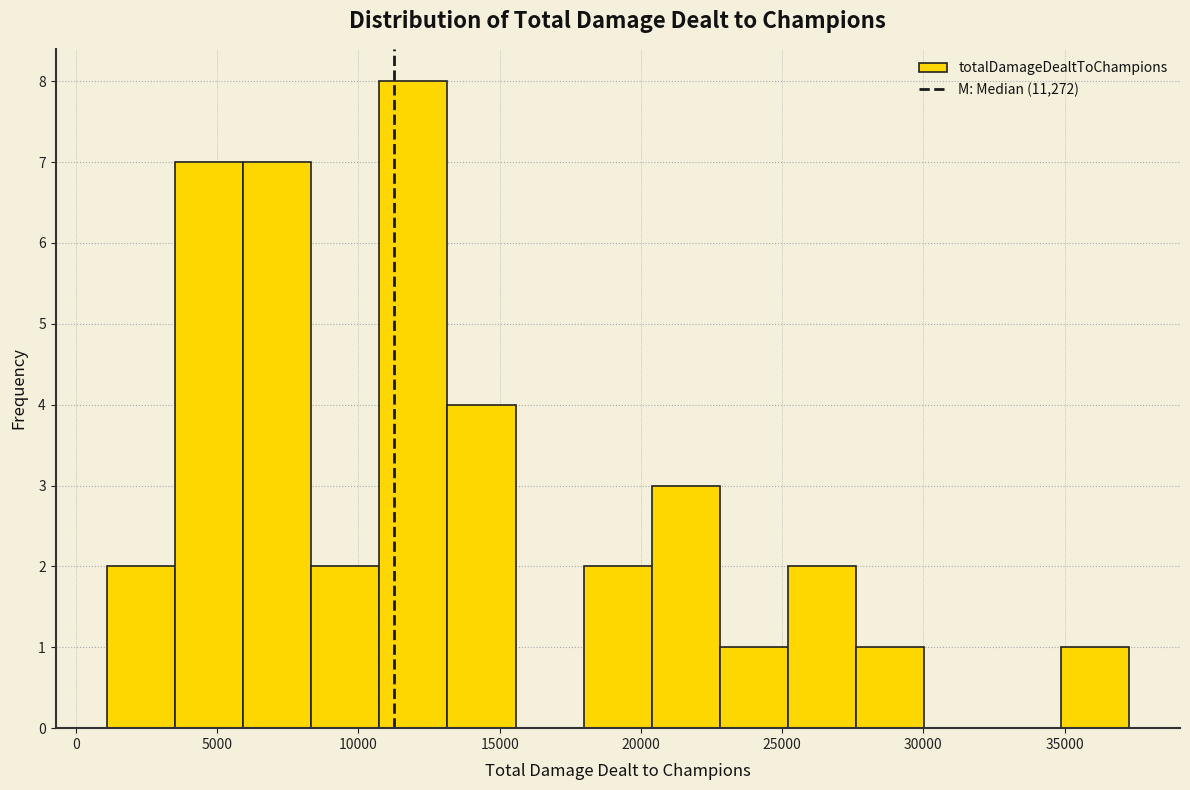

What is the height of the bar covering 25000 to 27500 on the x-axis? Neither the bar edges nor the heights are printed on the chart, so give them approximately, as read against the axes.

2